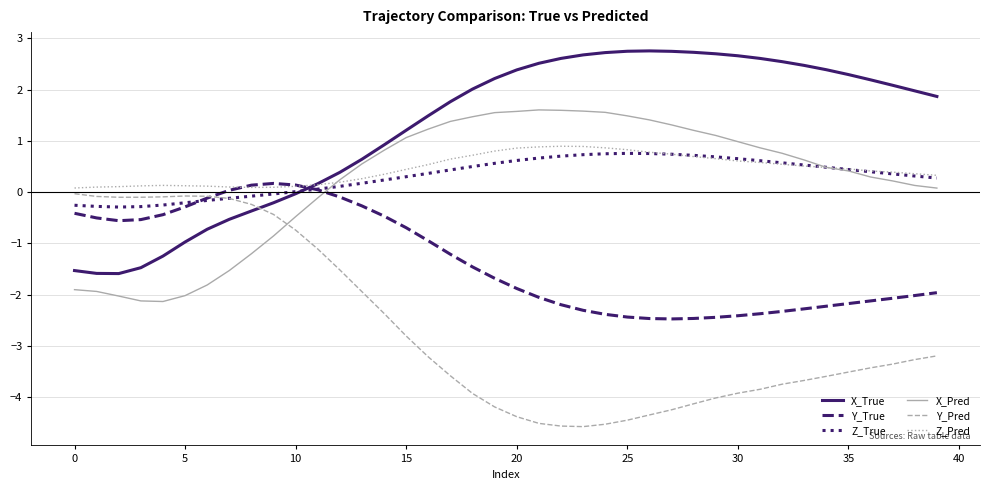

What is the greatest value displayed?

2.8